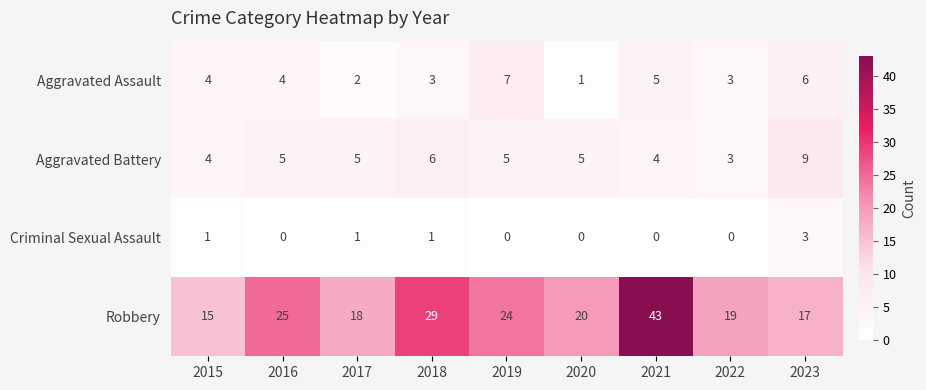

Where is Robbery nearest to the value 29?

2018